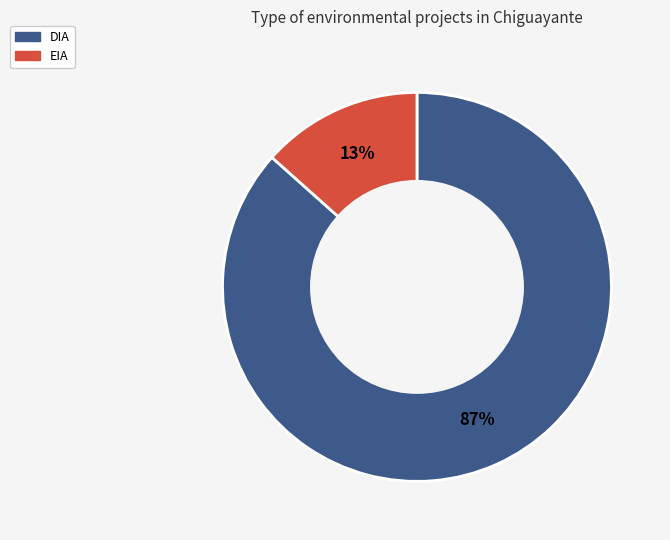

Count the number of slices in the pie.

2